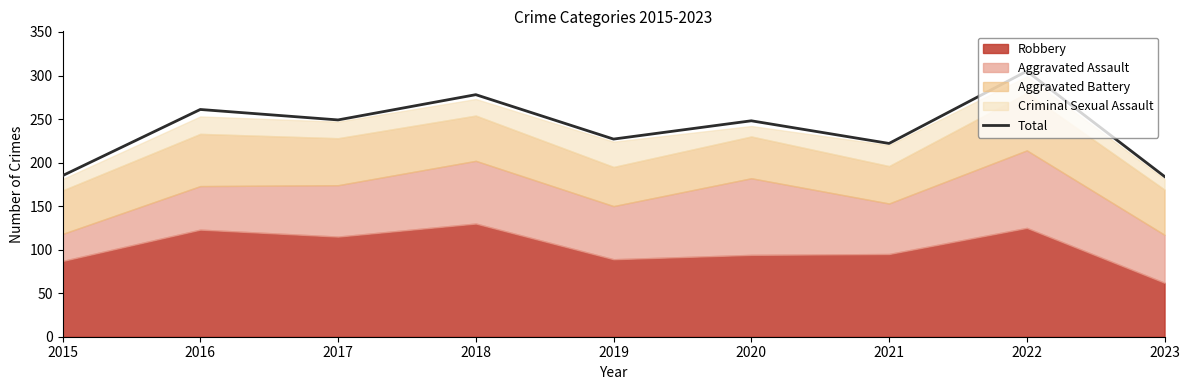

True or false: there are more than 1 points higher than both neighbors.

True